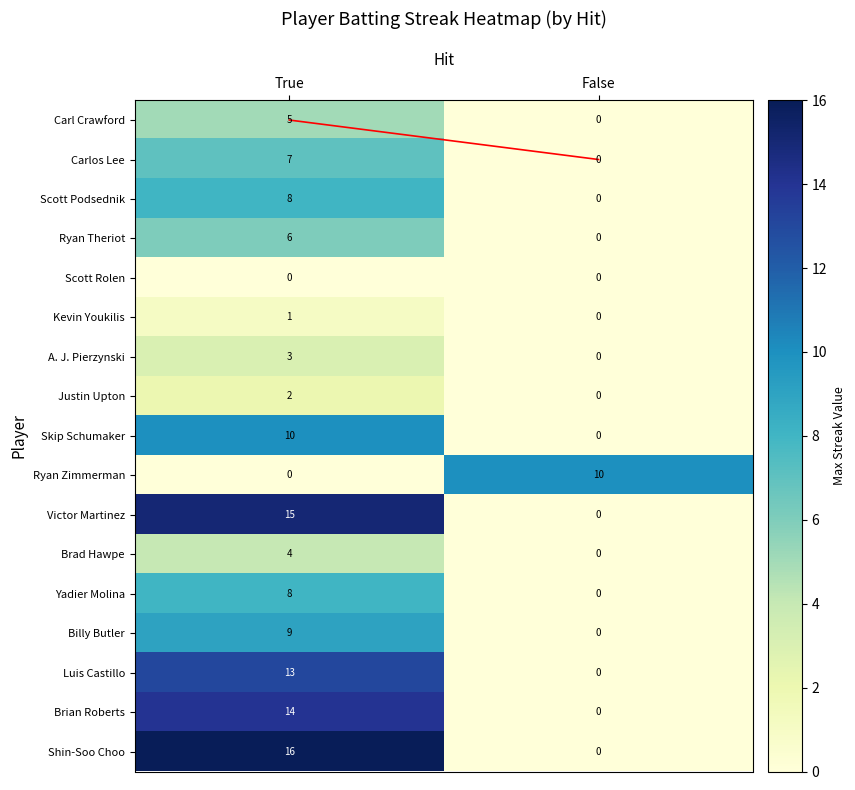

Is the value of Brad Hawpe at False greater than the value of Kevin Youkilis at True?

No